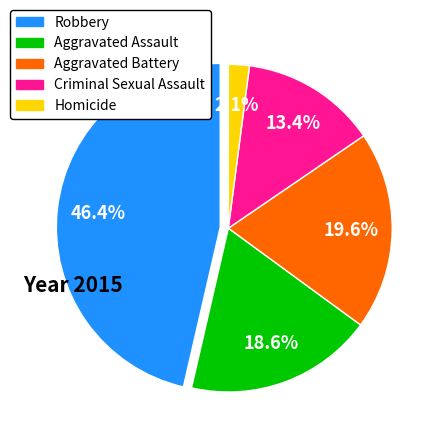

Is Aggravated Assault the majority of the pie?

No